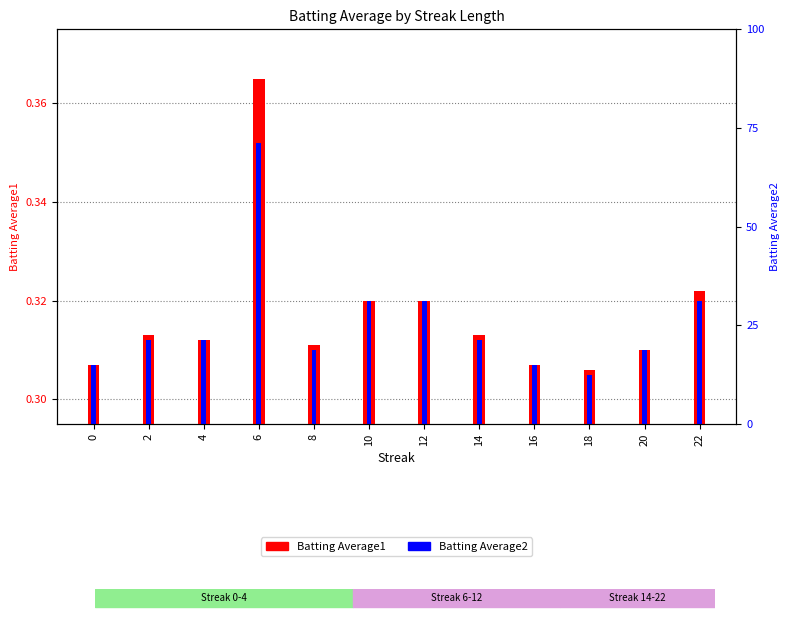

How many bars are there in total?

24